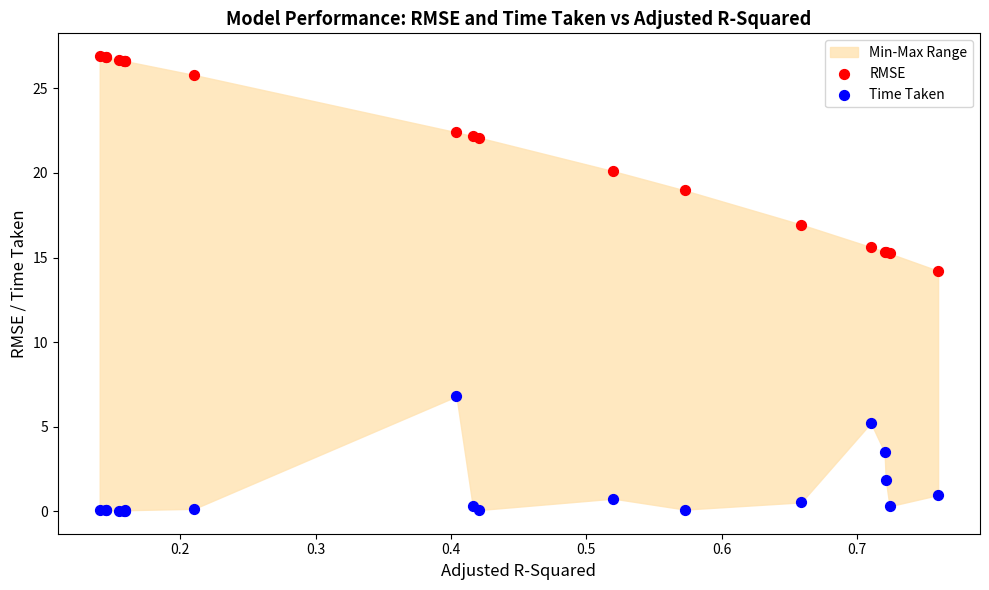

Which series has the largest Y range (max minus min)?

RMSE